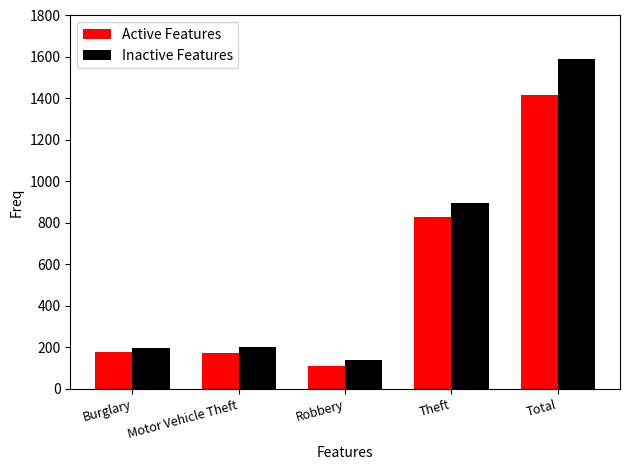

How many groups of bars are there?

5